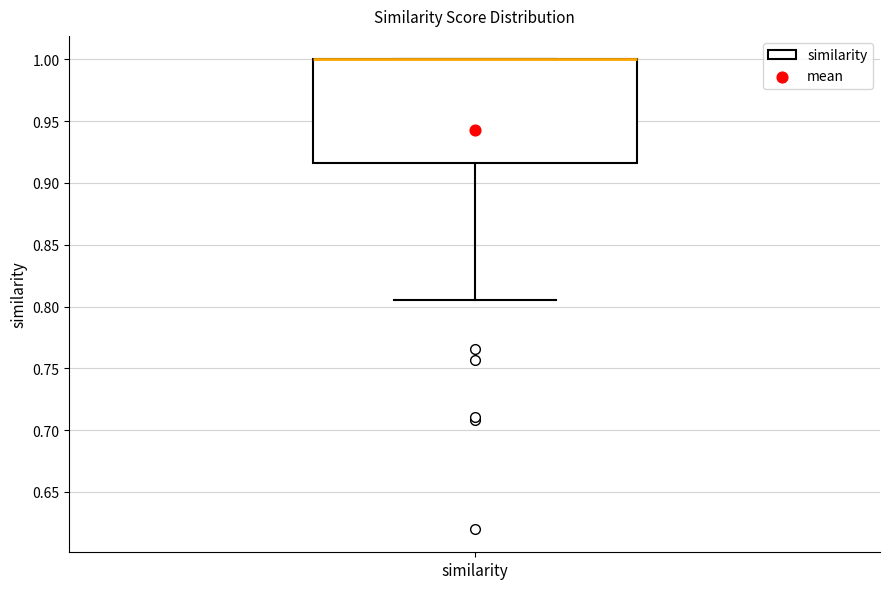

Read this box plot against the y-axis: the position of the median line, the range covered by the box, and the ends of both whiskers. The values are not printed on the chart, so give them approximately, as read against the axis.

median 1.000 (drawn on the box's upper edge), box 0.915 to 1.000, whiskers 0.805 to 1.000